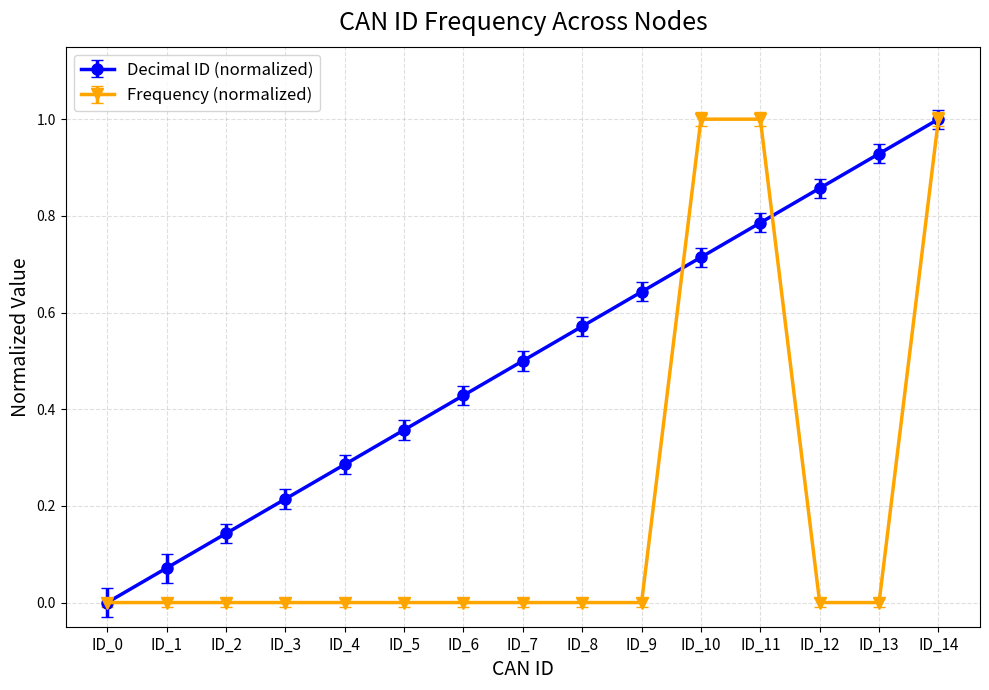

How many lines are shown in the chart?

2